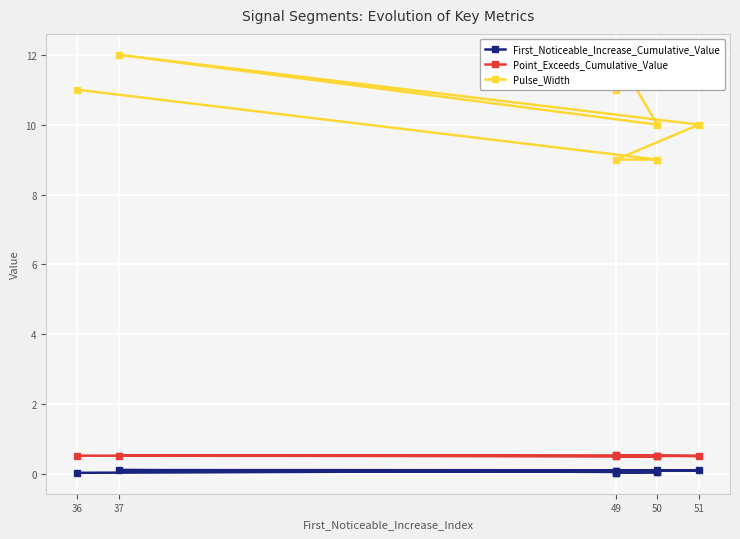

What value does the Point_Exceeds_Cumulative_Value series have at 36?

0.5